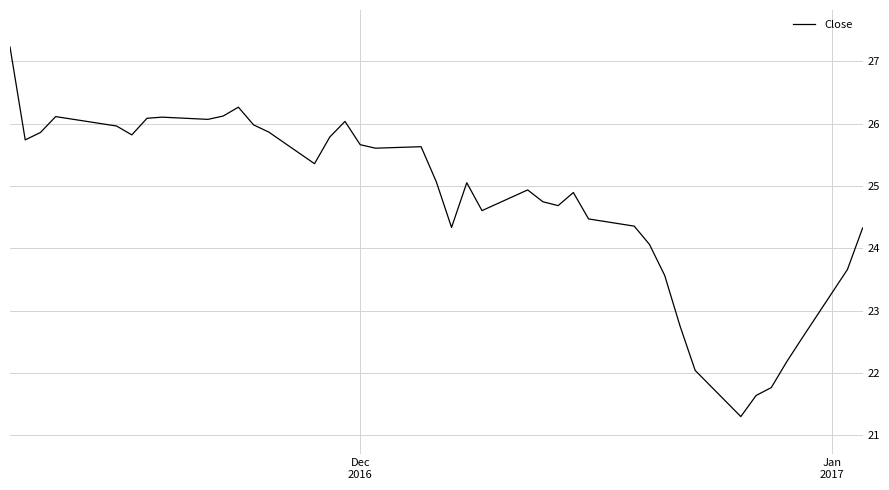

How many lines are shown in the chart?

1